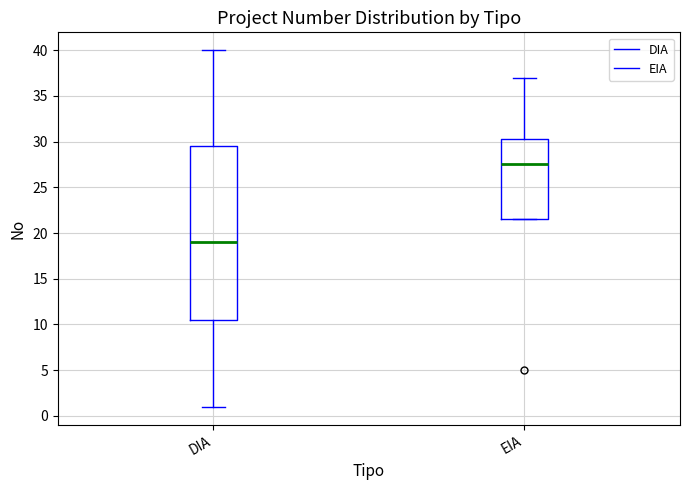

Which box has the lowest median line?

DIA